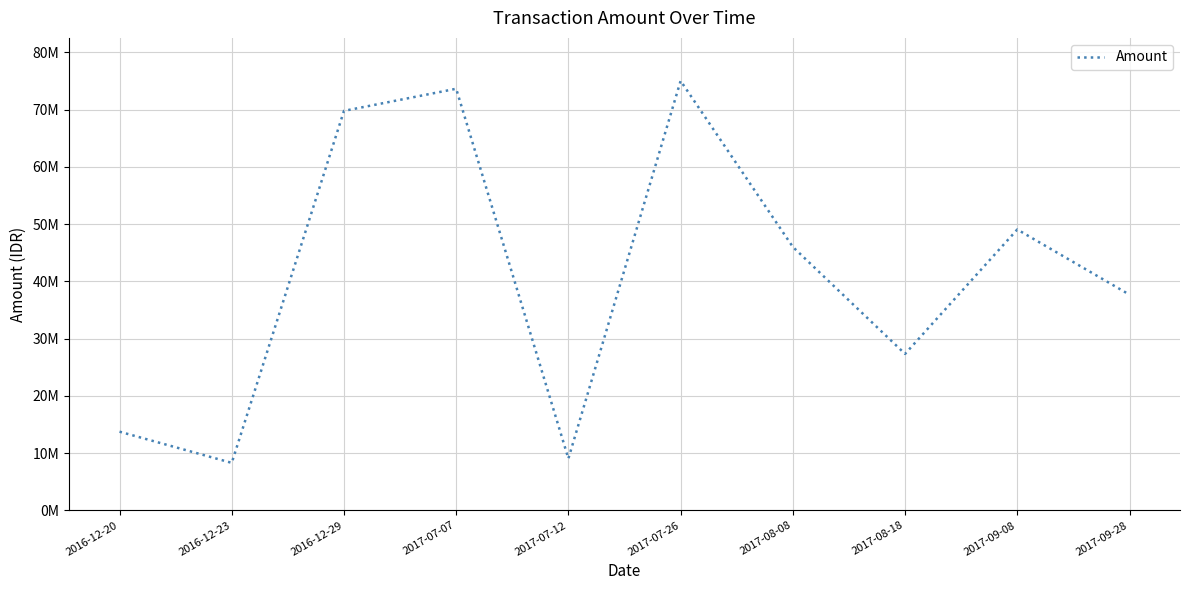

What is the approximate value at 2017-08-08, to the nearest 50?

46025000